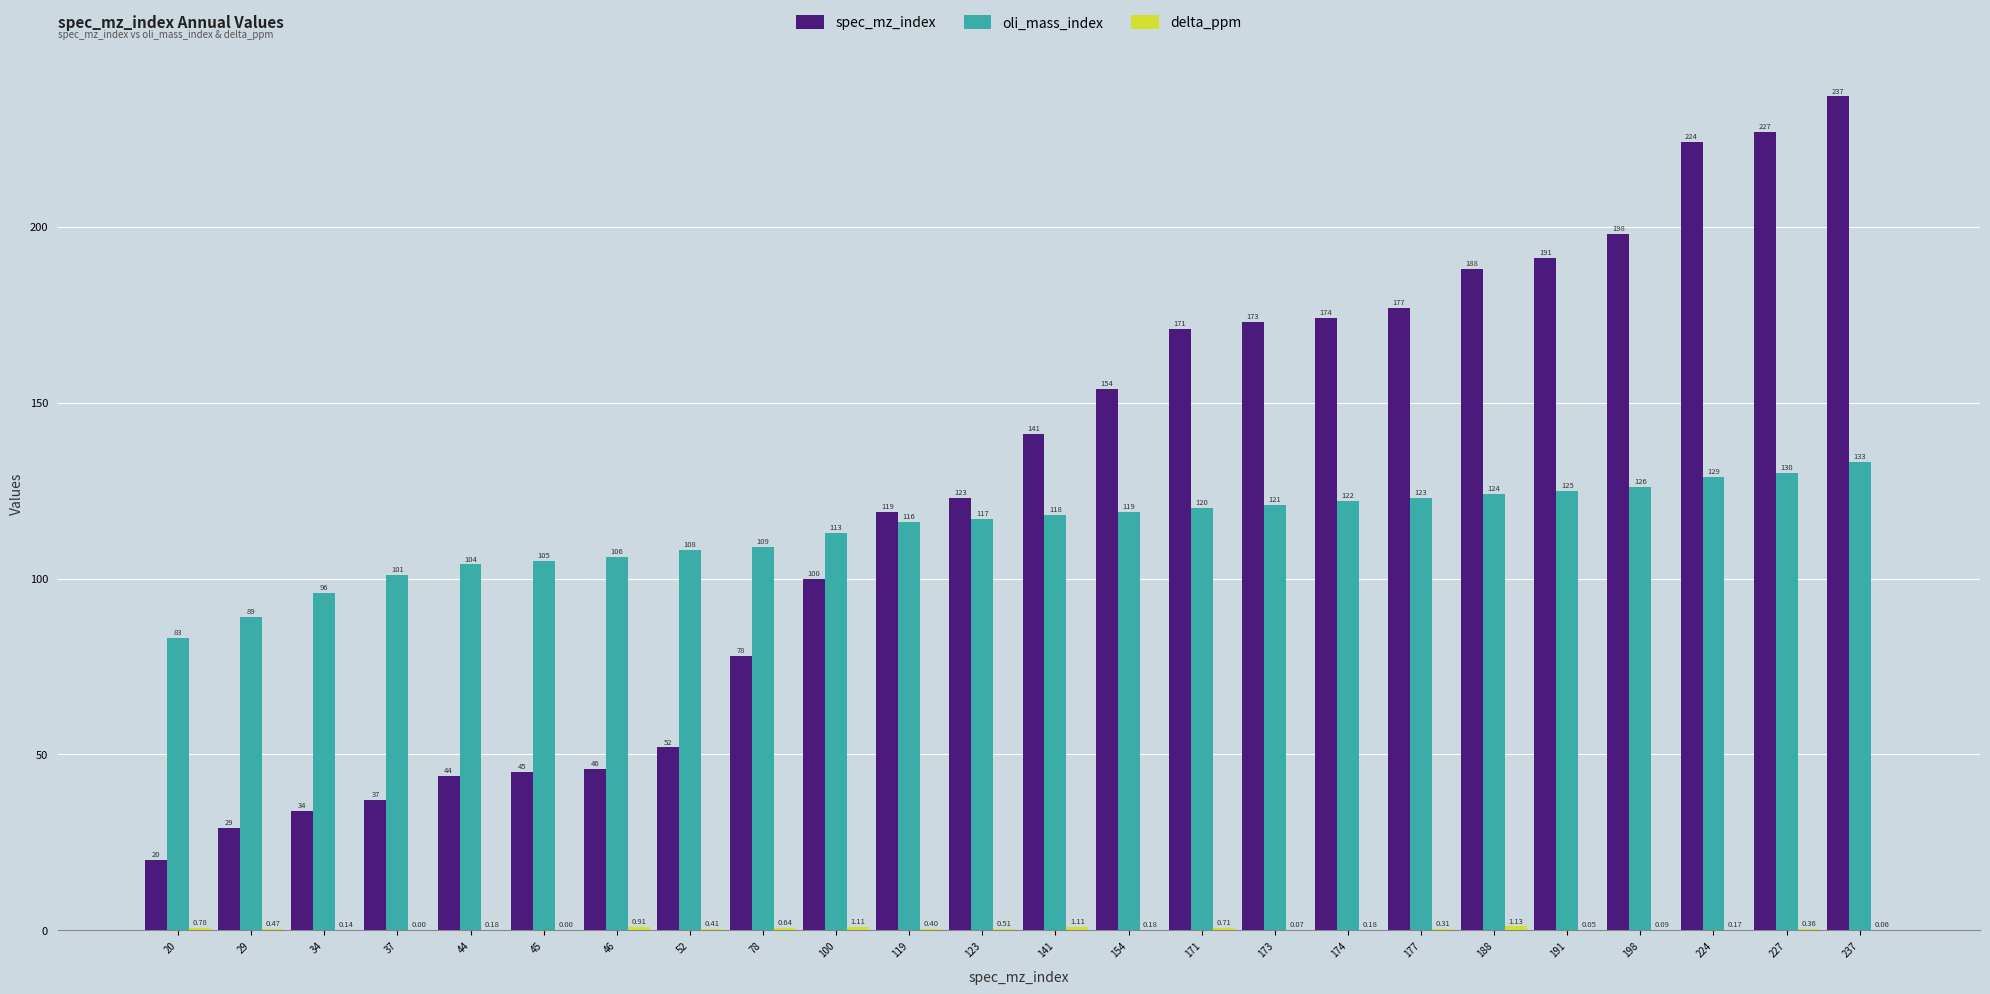

What value does the spec_mz_index series have at 119?

119.0